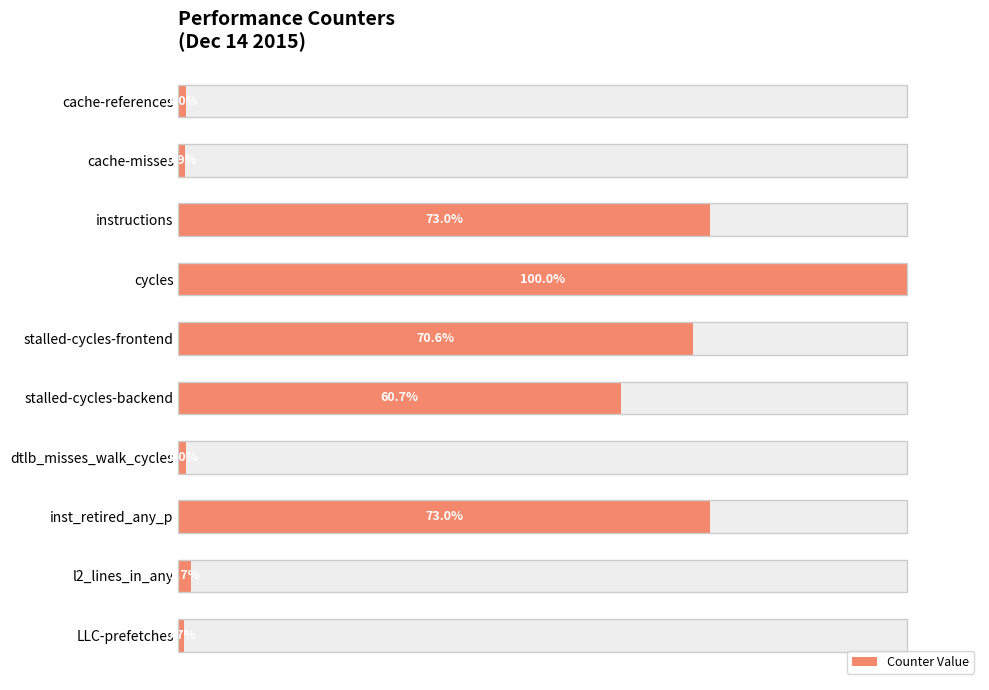

What is the difference between the second highest and second lowest values?

72.1